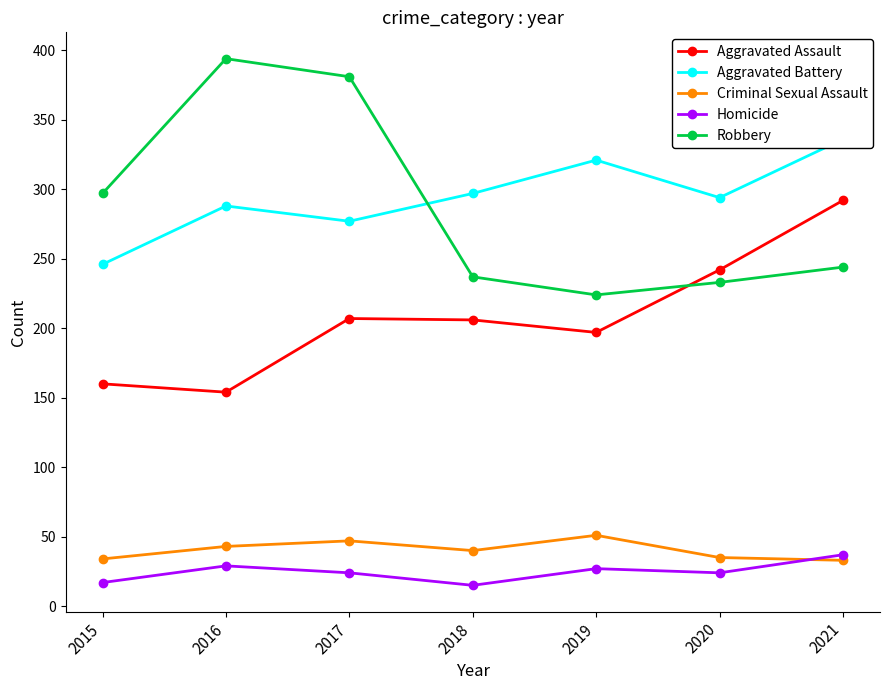

How many categories are shown in the chart?

7